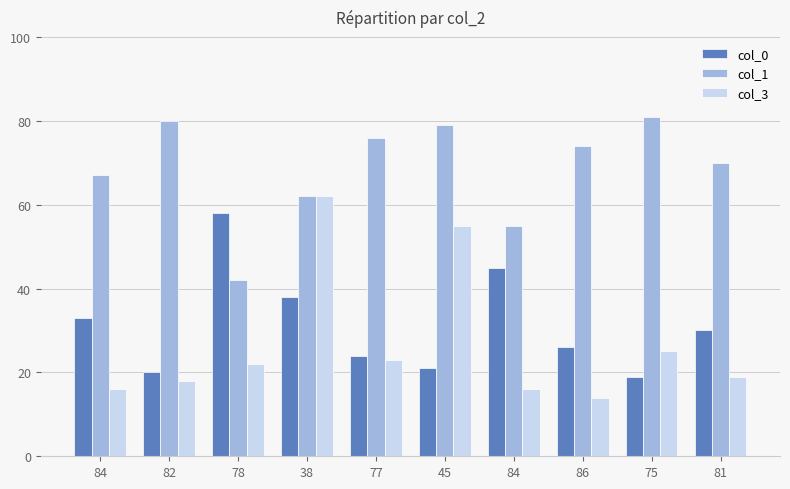

What are all the series names shown in the legend?

col_0, col_1, col_3